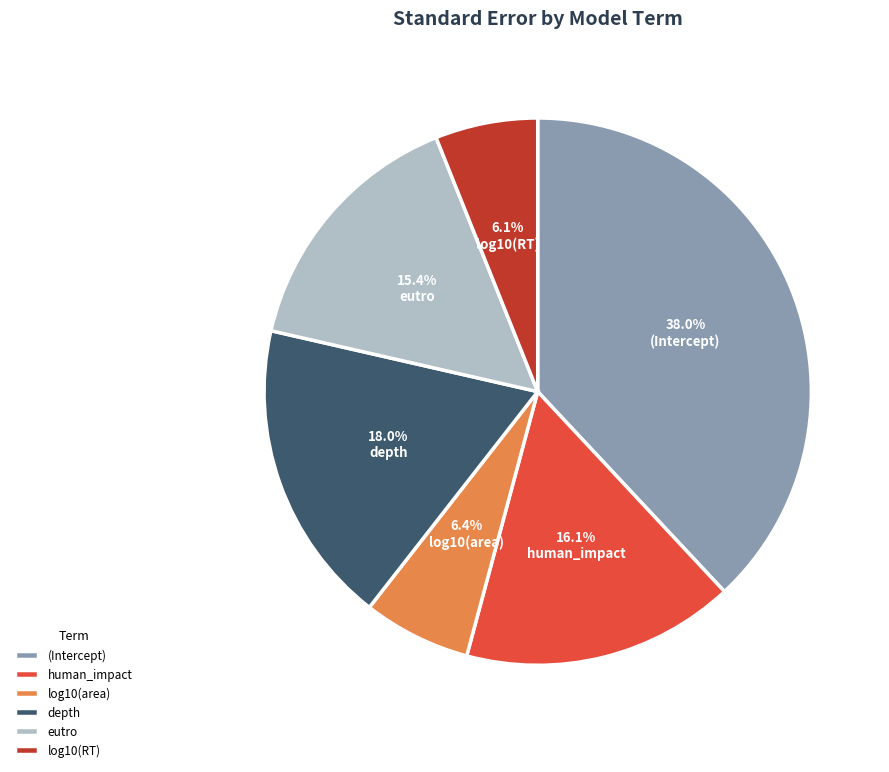

Which category has the biggest portion of the pie?

(Intercept)